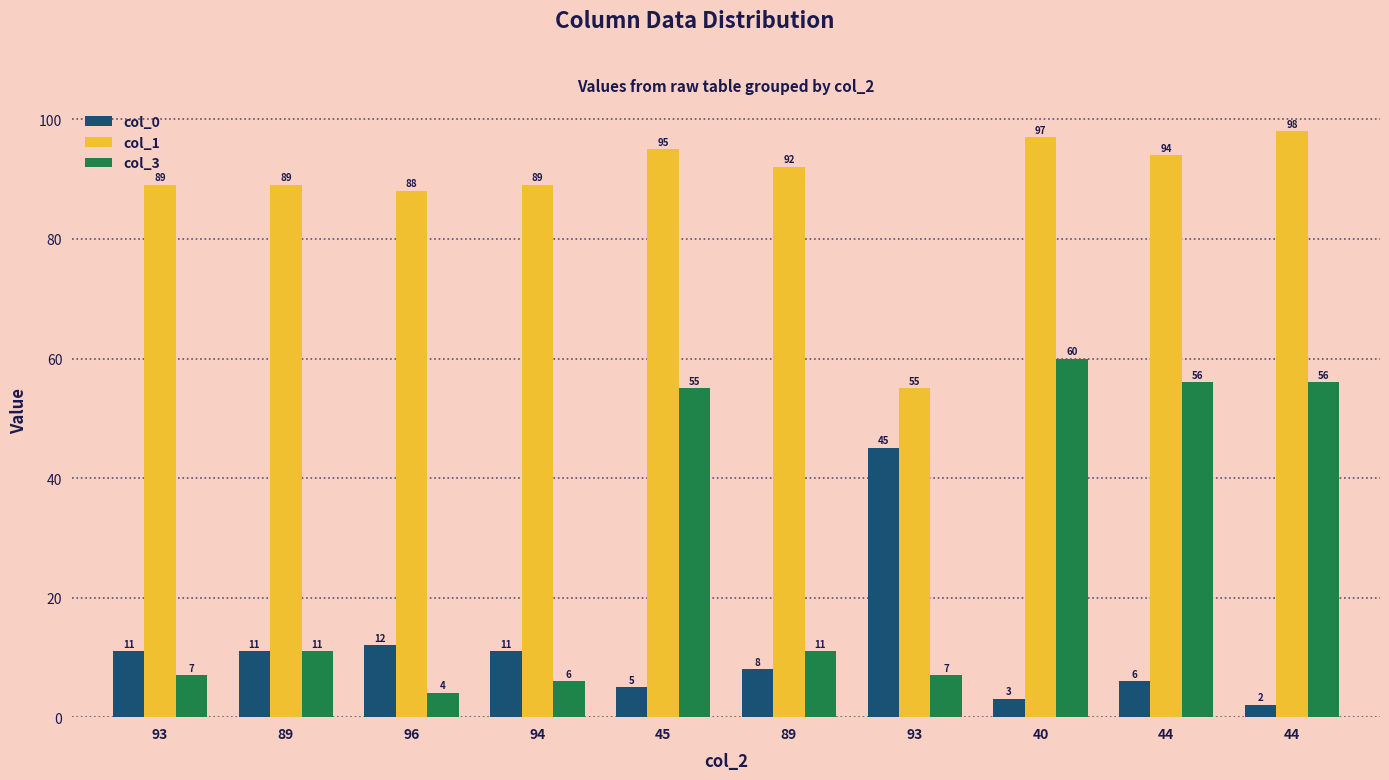

What is the greatest value displayed?

98